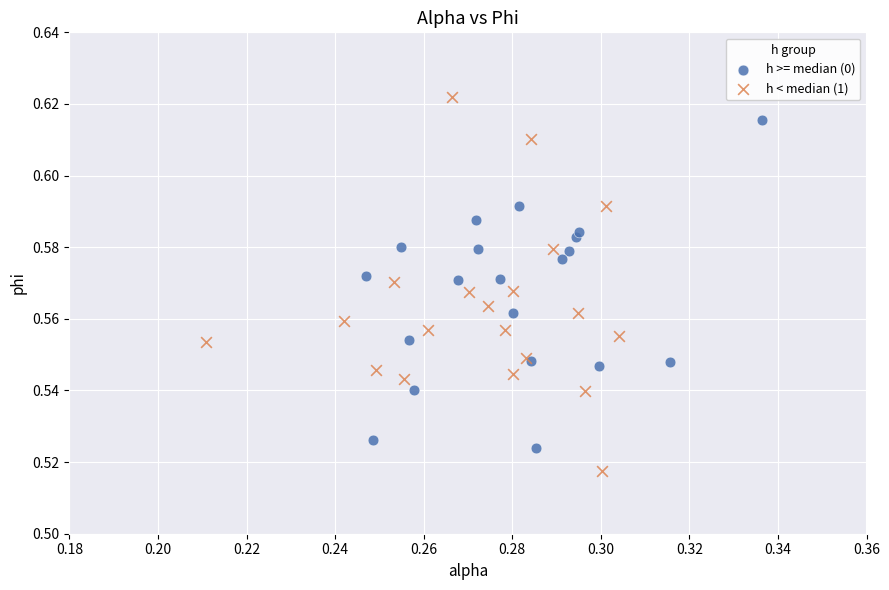

Which series has the largest Y range (max minus min)?

h < median (1)